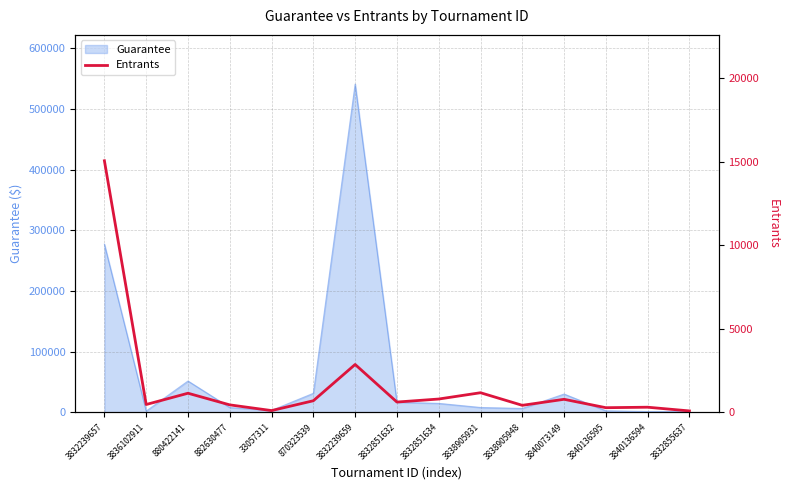

Reading right to left, transcribe all the data shown in this chart.

93	315	286	789	428	1182	805	624	2873	702	114	455	1152	477	15066